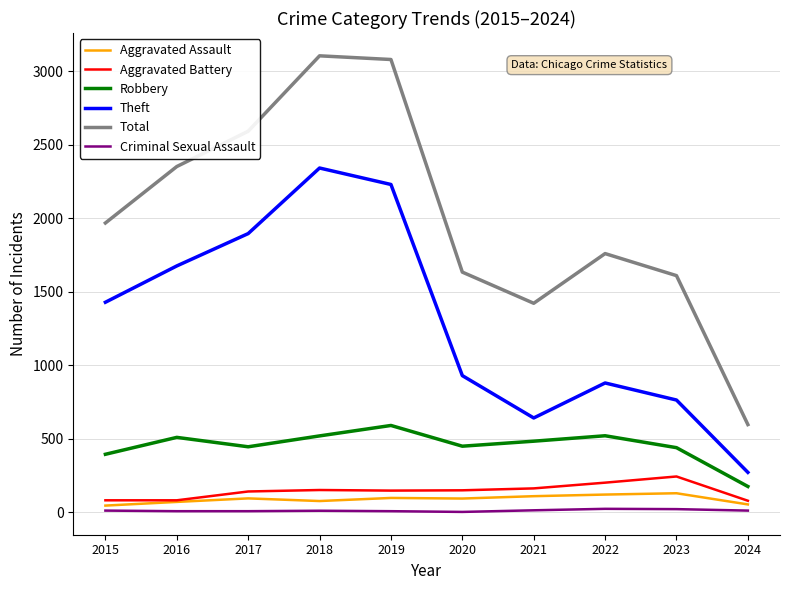

True or false: Robbery and Theft cross at least once.

False